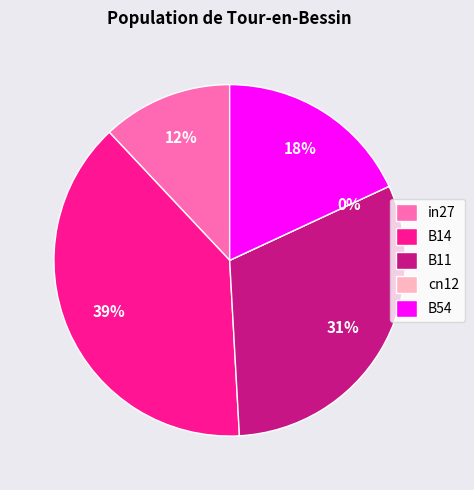

Combined, do cn12 and B11 account for over 50%?

No